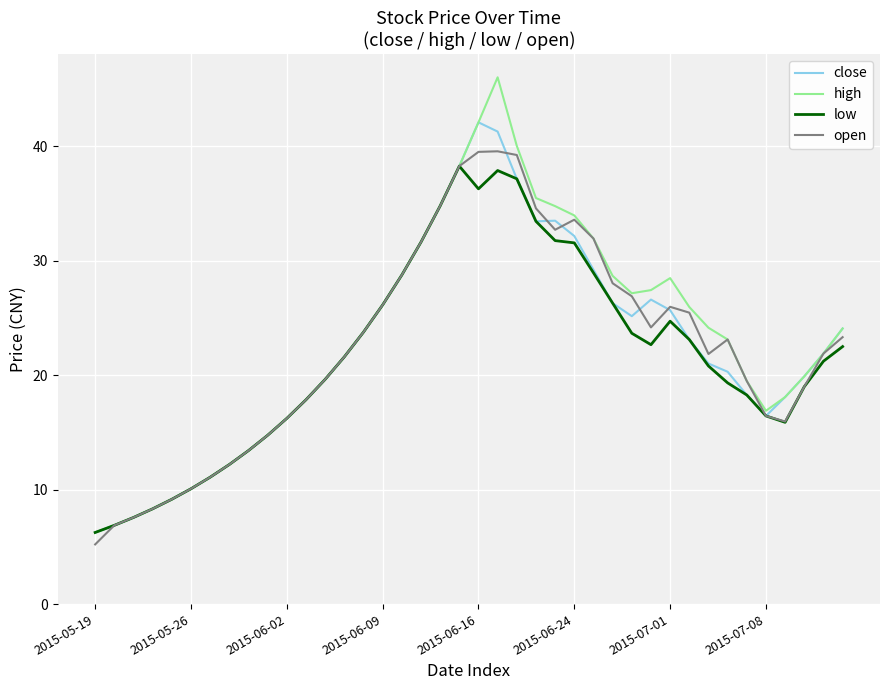

Which series has the widest spread of values?

high